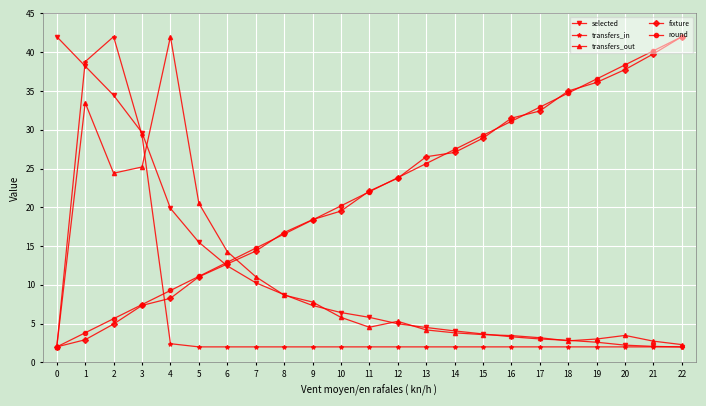

After their last crossing, which series has the higher values: selected or round?

round